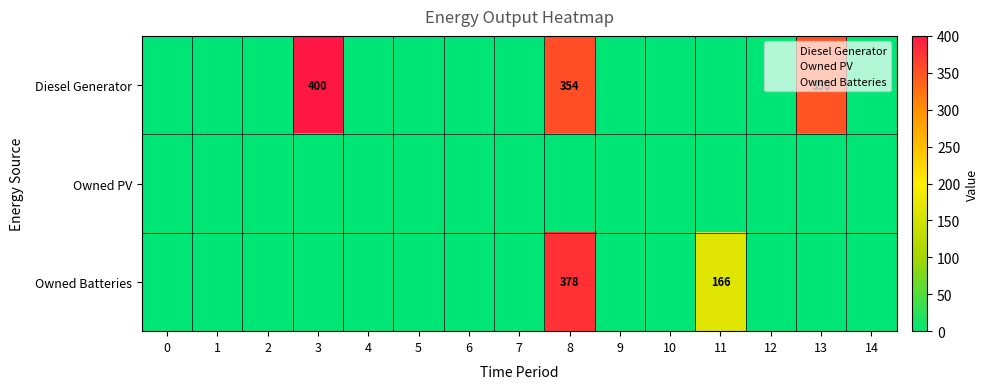

List the series in order of their overall mean, lowest first.

Owned PV, Owned Batteries, Diesel Generator